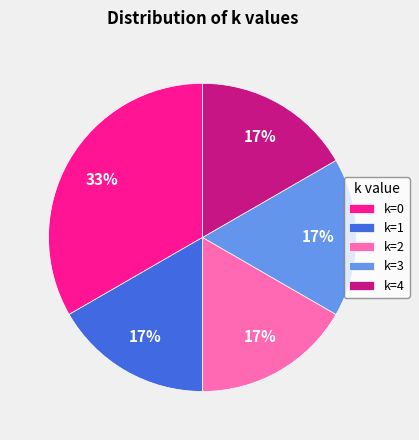

Which slice is the largest?

k=0